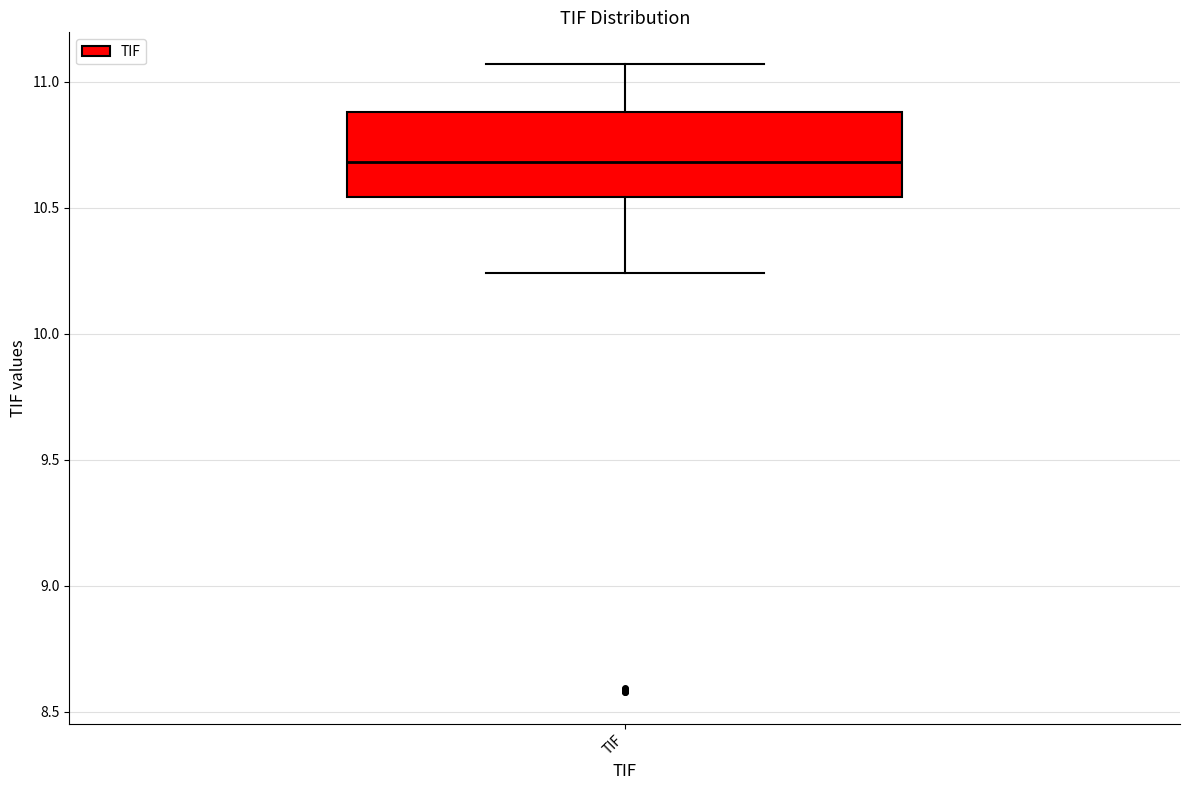

Where does the lower whisker of the box for TIF end on the y-axis? The values are not printed on the chart, so give them approximately, as read against the axis.

10.25